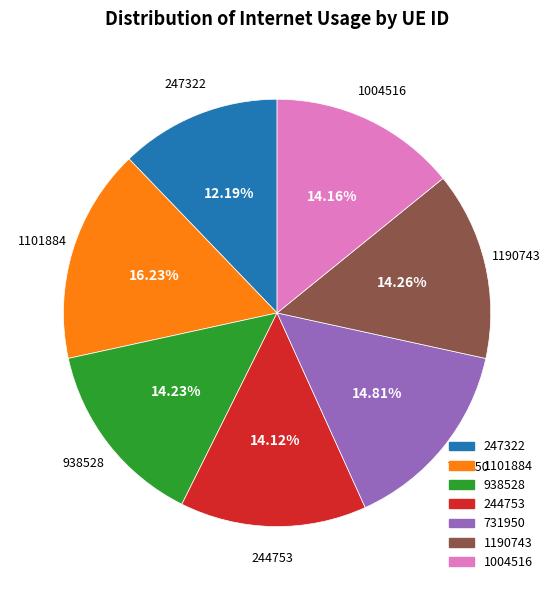

To the nearest percent, what is the difference between the 1004516 and 1101884 slice percentages?

2%